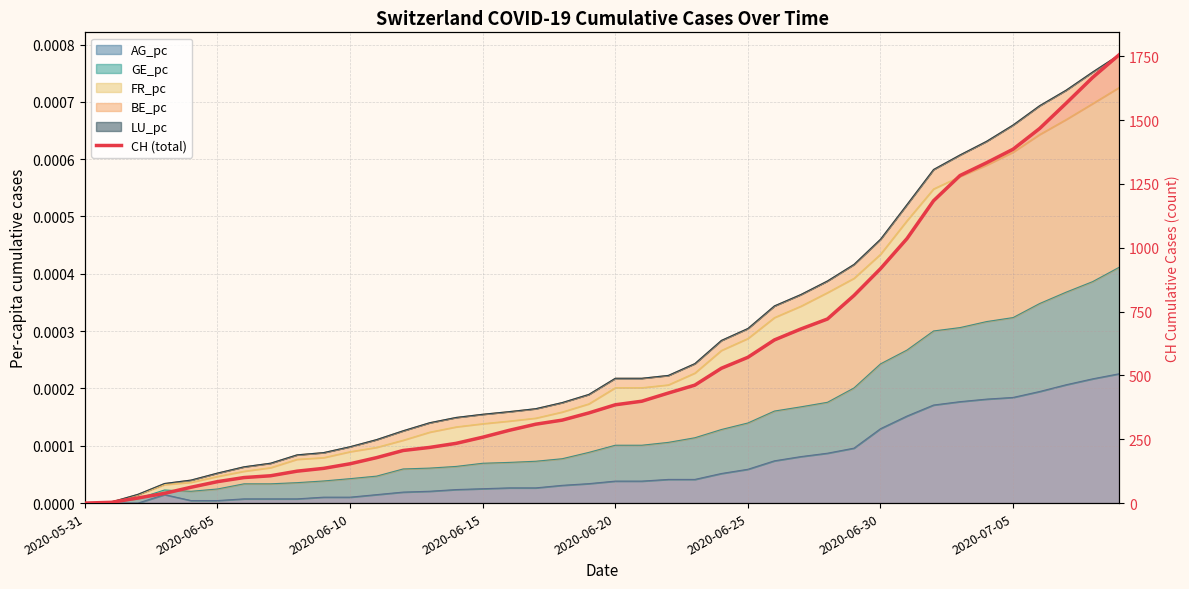

Does the chart display data point markers on the line(s)?

No